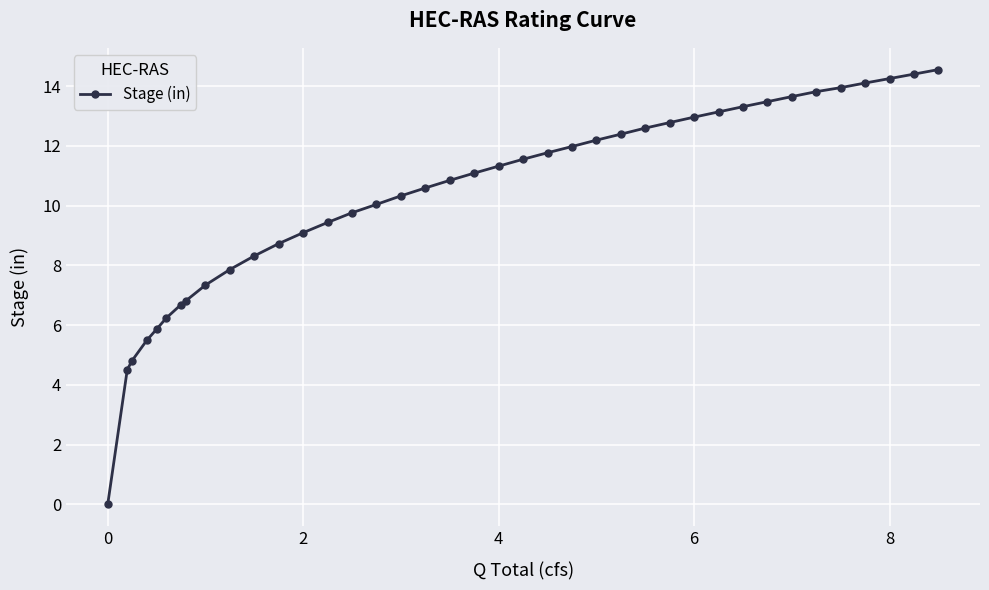

How many distinct data groups are displayed?

1